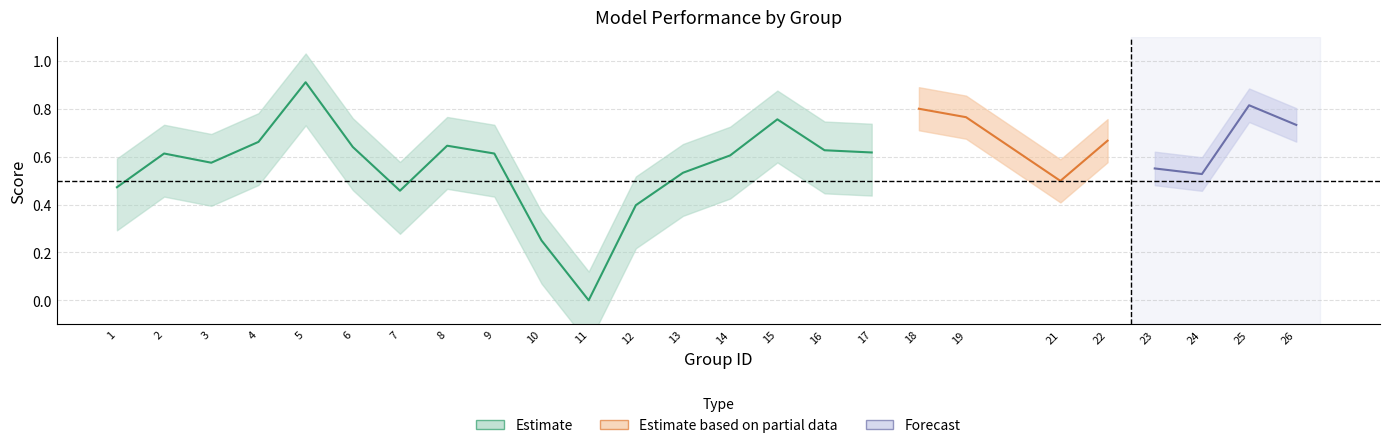

How many lines are shown in the chart?

3